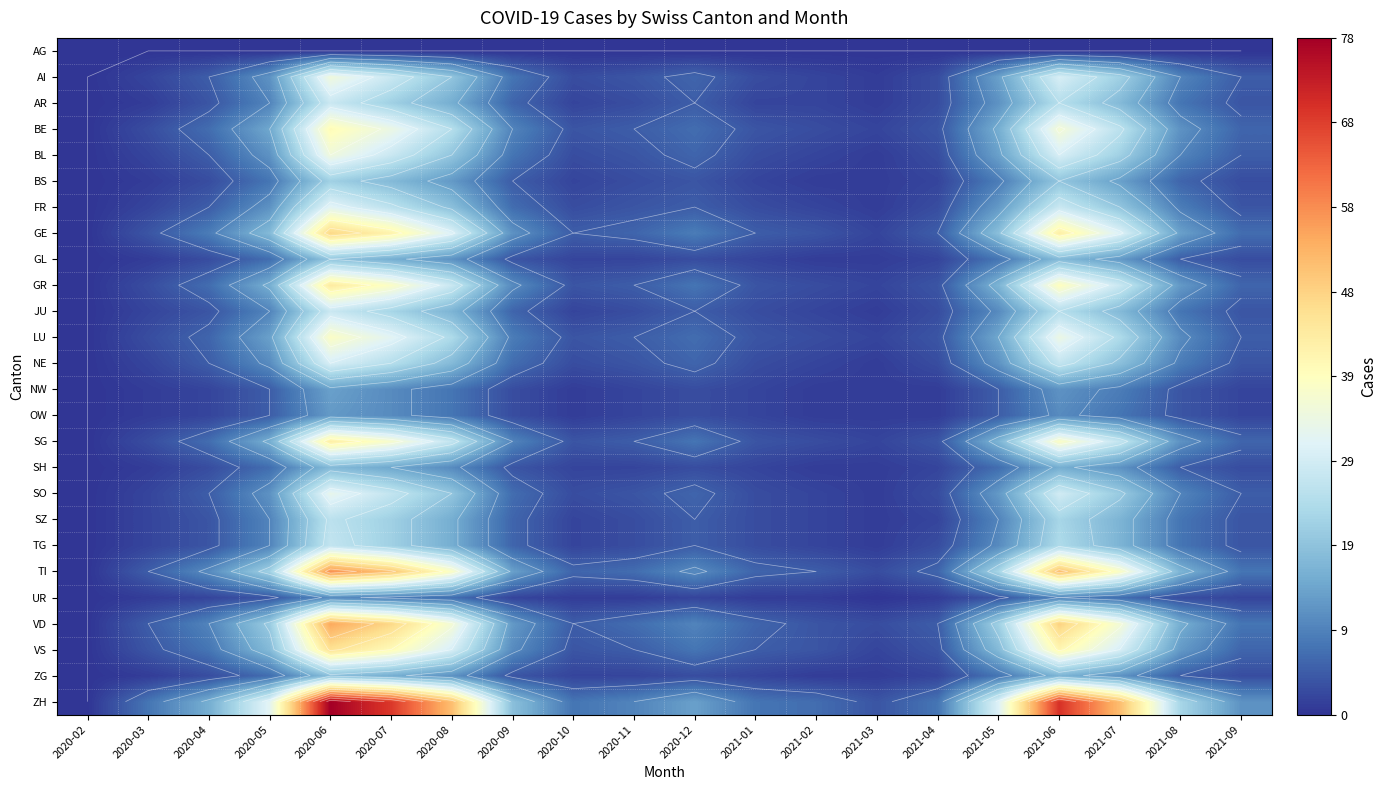

At which label does FR first exceed 5?

2020-05